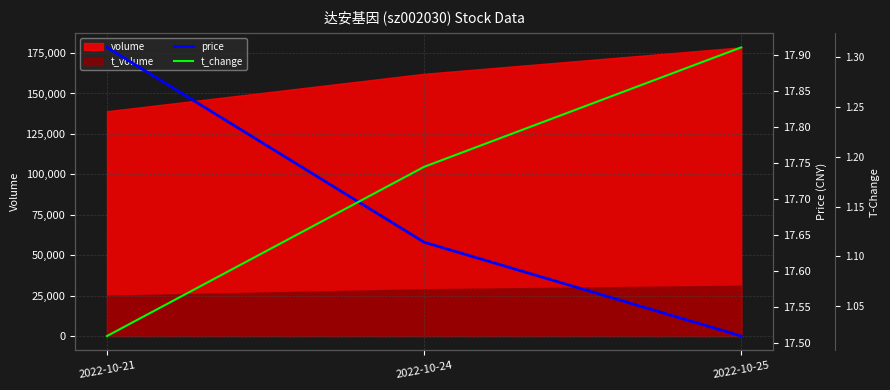

At which label is price closest to 17?

2022-10-25